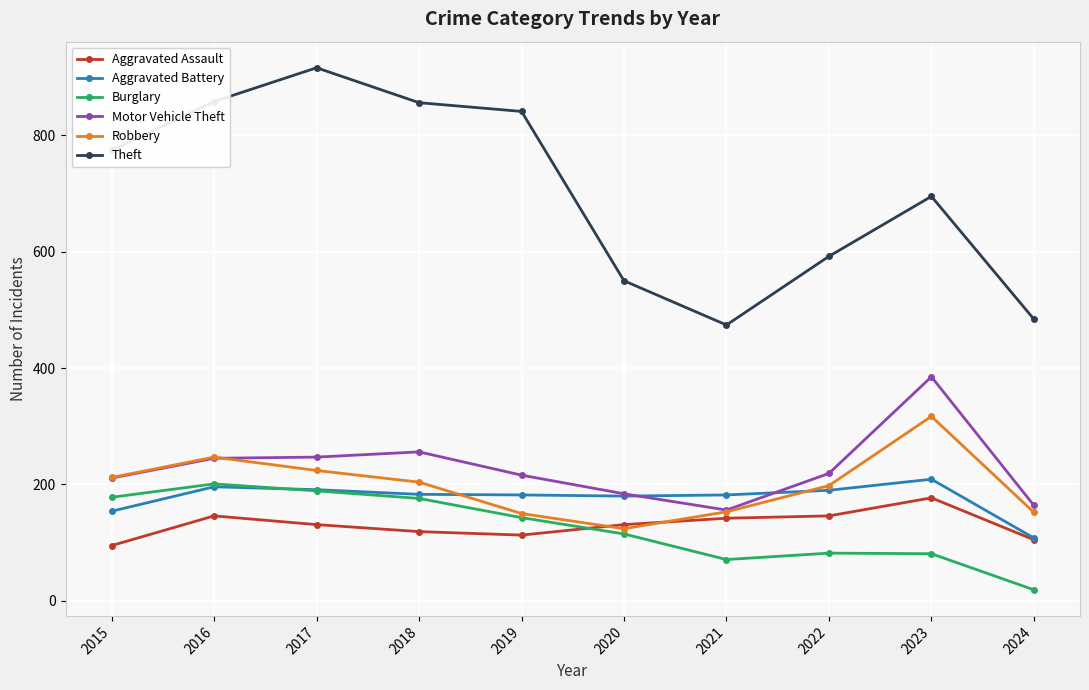

How many lines are shown in the chart?

6